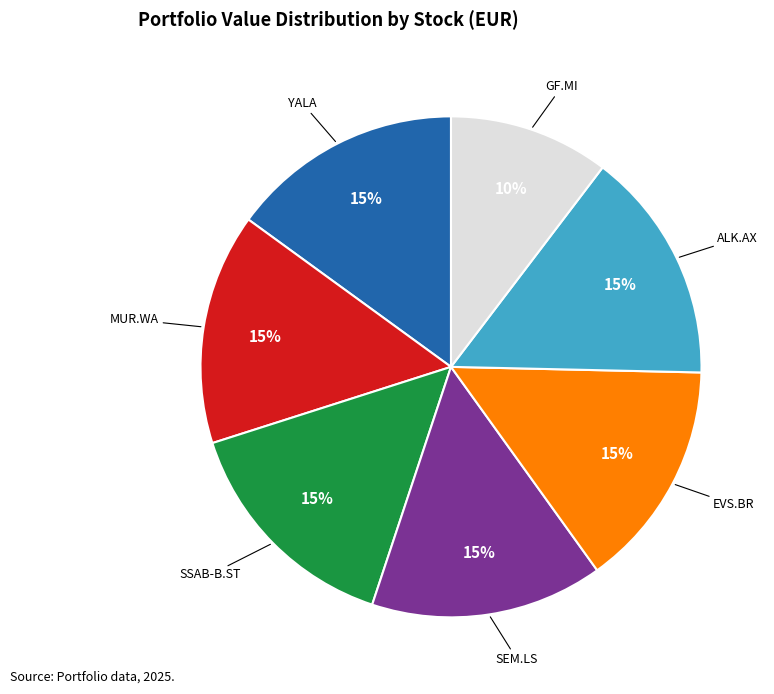

How many slices are in this pie chart?

7